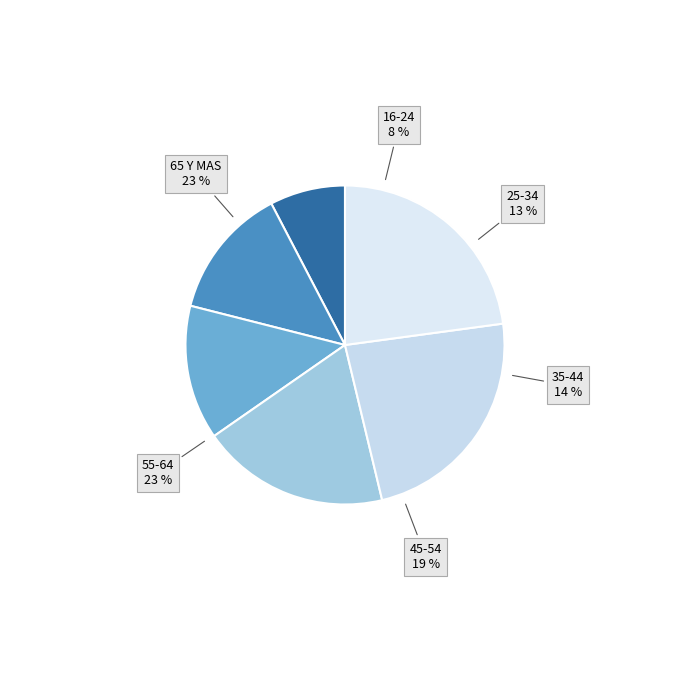

To the nearest percent, what percentage of the pie is 35-44?

14%